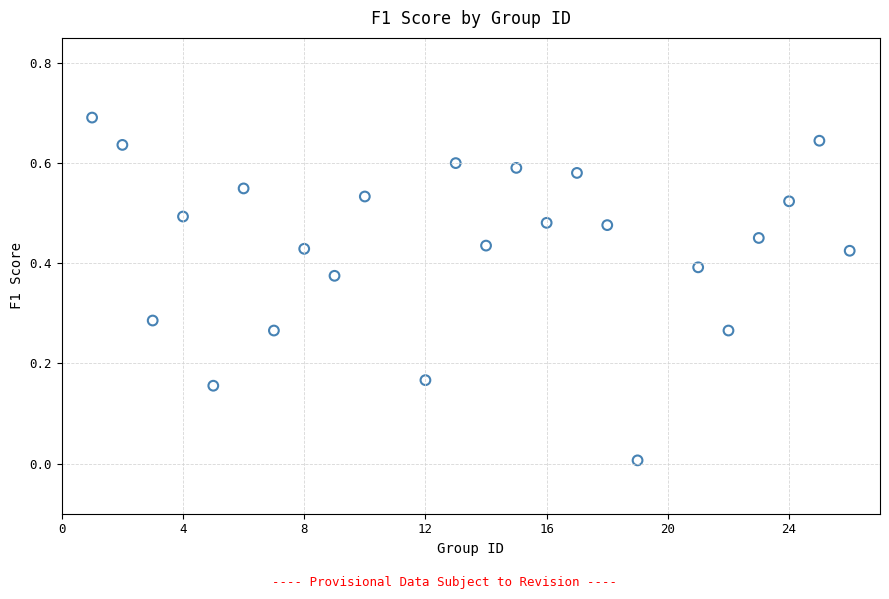

What is the range of Y values (max minus min)?

0.7